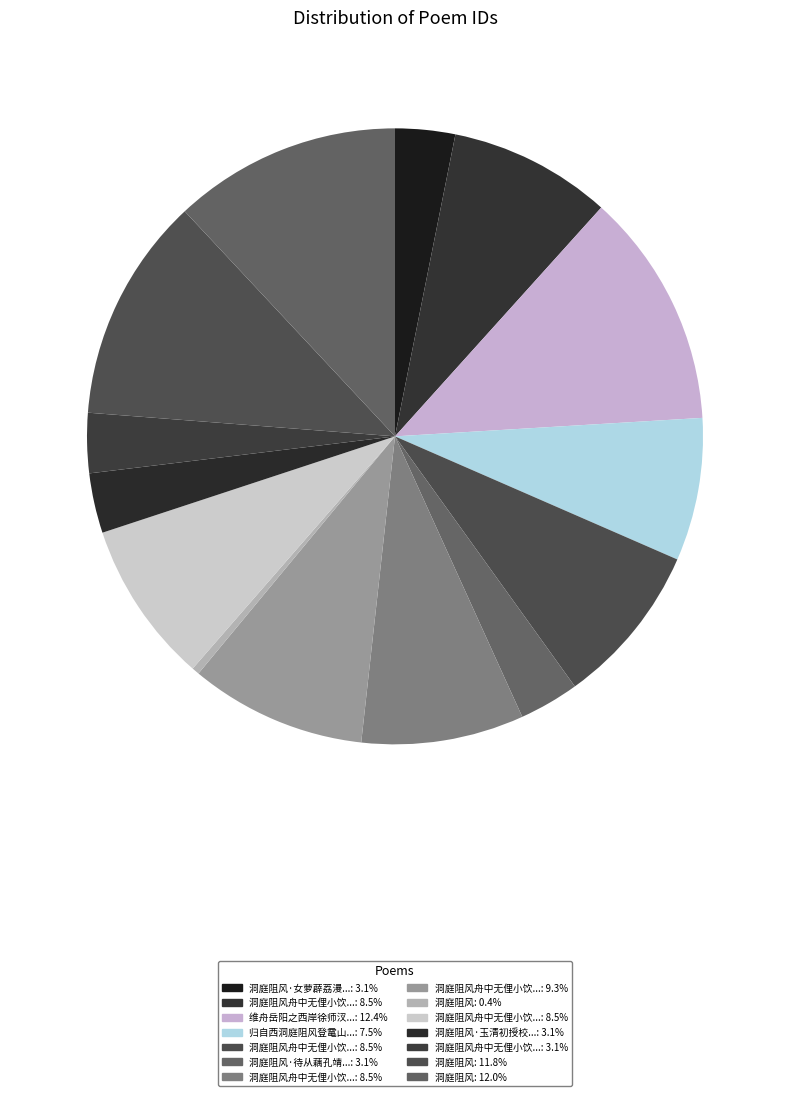

To the nearest percent, what is the difference between the largest and smallest slice percentages?

12%